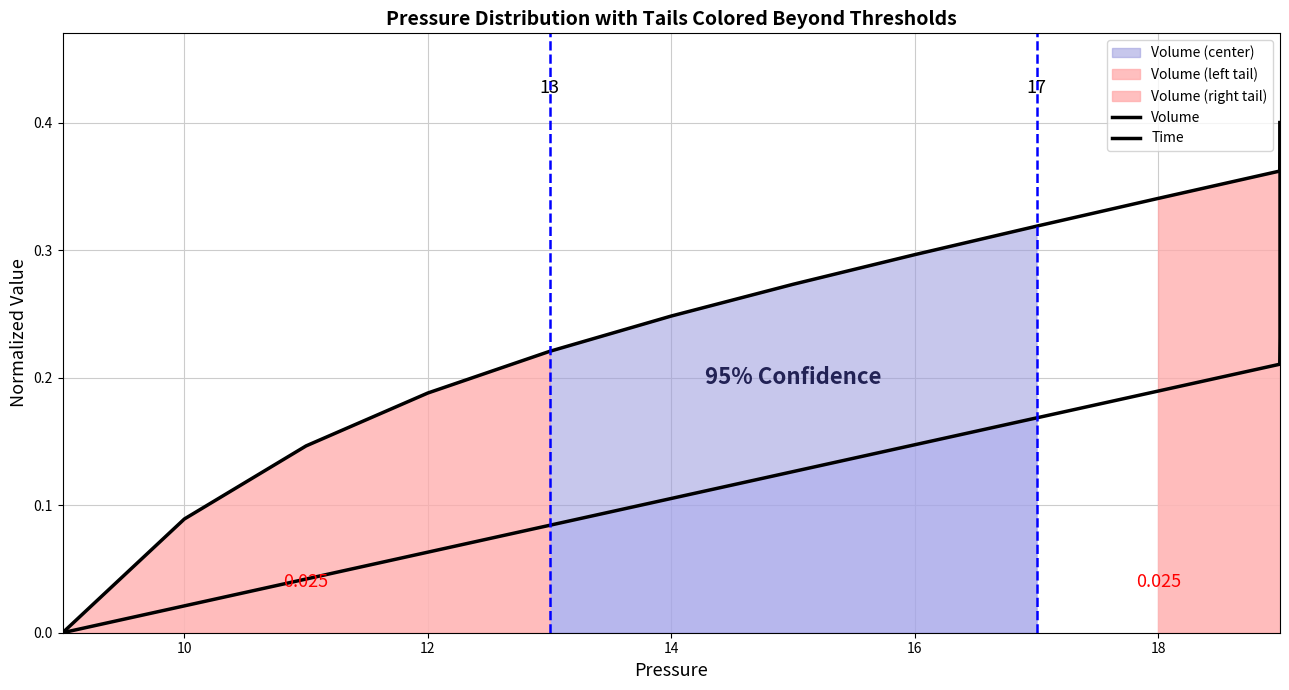

True or false: Time has more than 0 points higher than both neighbors.

False